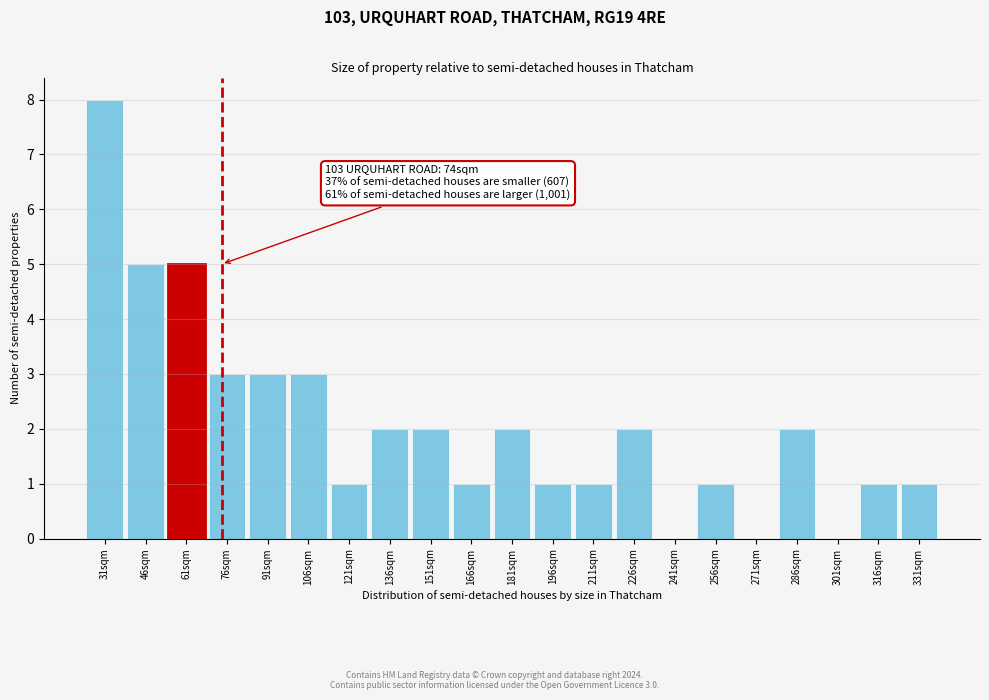

Reading left to right, what are all the values shown in this chart?

31sqm=8	46sqm=5	61sqm=5	76sqm=3	91sqm=3	106sqm=3	121sqm=1	136sqm=2	151sqm=2	166sqm=1	181sqm=2	196sqm=1	211sqm=1	226sqm=2	241sqm=0	256sqm=1	271sqm=0	286sqm=2	301sqm=0	316sqm=1	331sqm=1